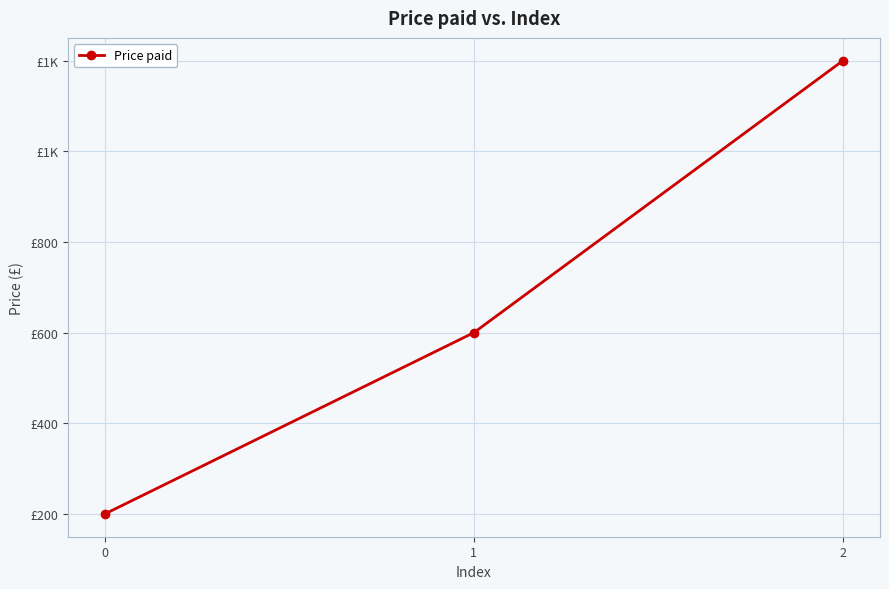

Does the chart display data point markers on the line(s)?

Yes